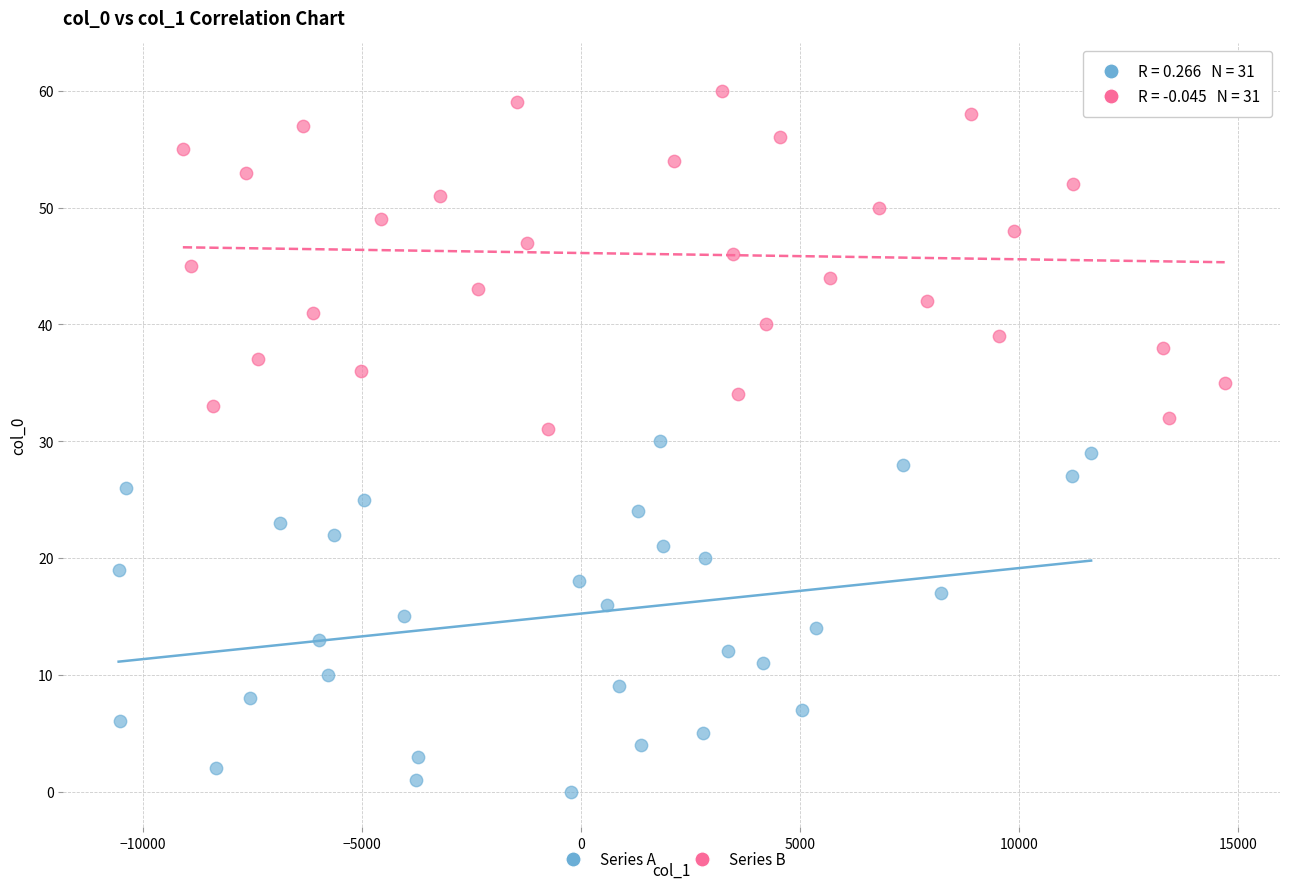

Which series contains the lowest Y value?

Series A